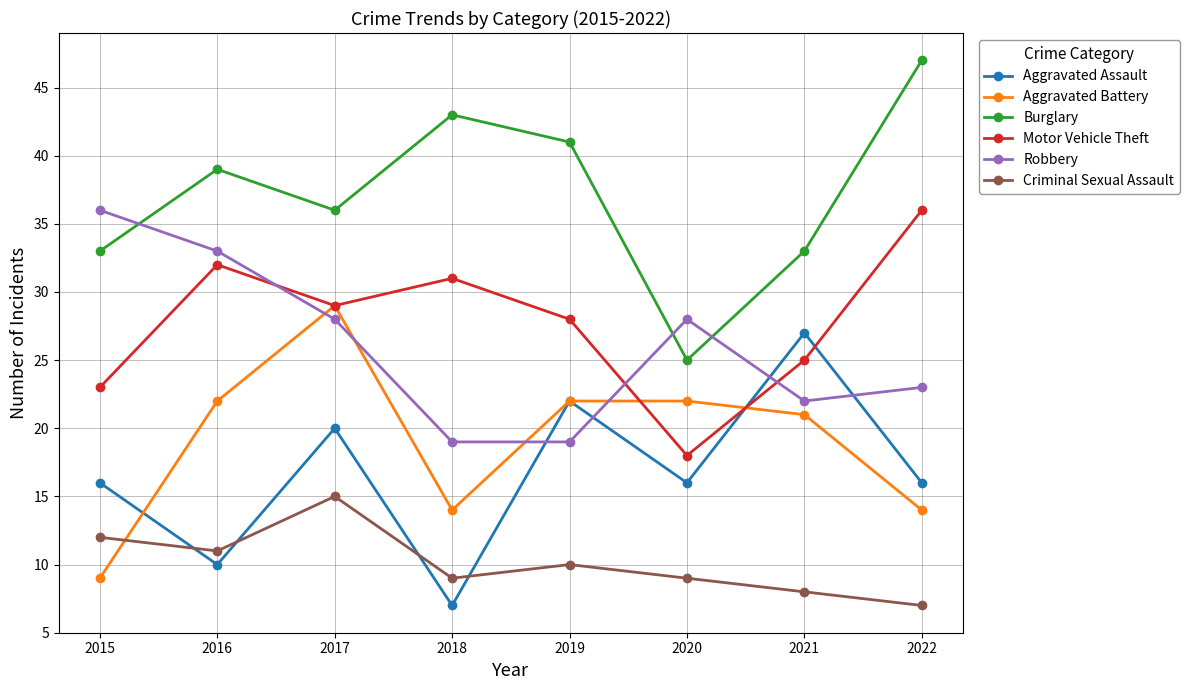

Which series has the largest total across all categories?

Burglary